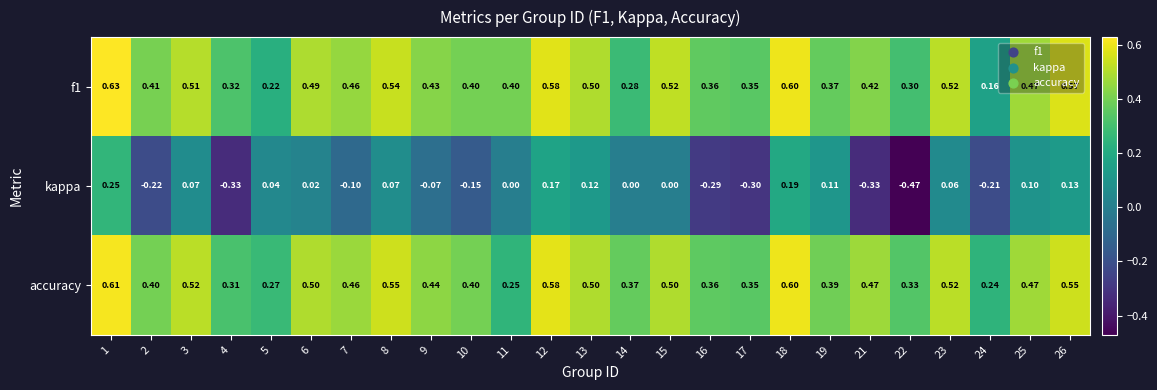

Which series has the largest total across all categories?

accuracy